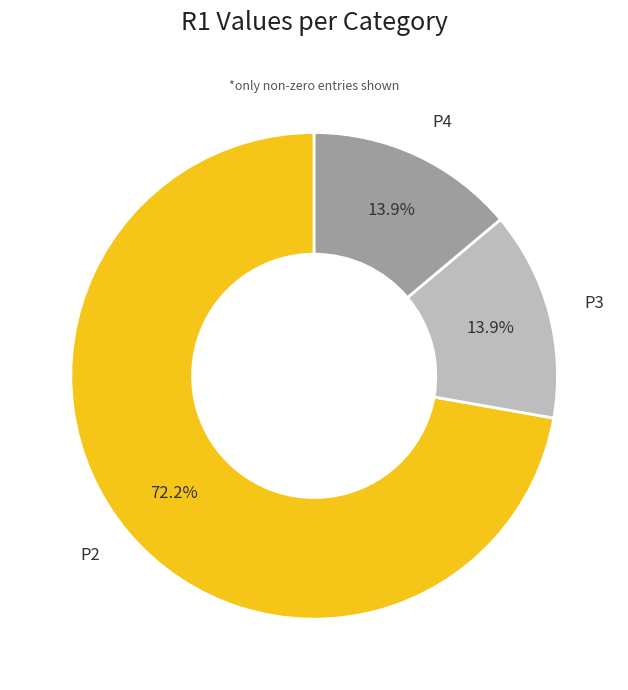

Combined, what portion of the pie is P3 and P4?

27.8%